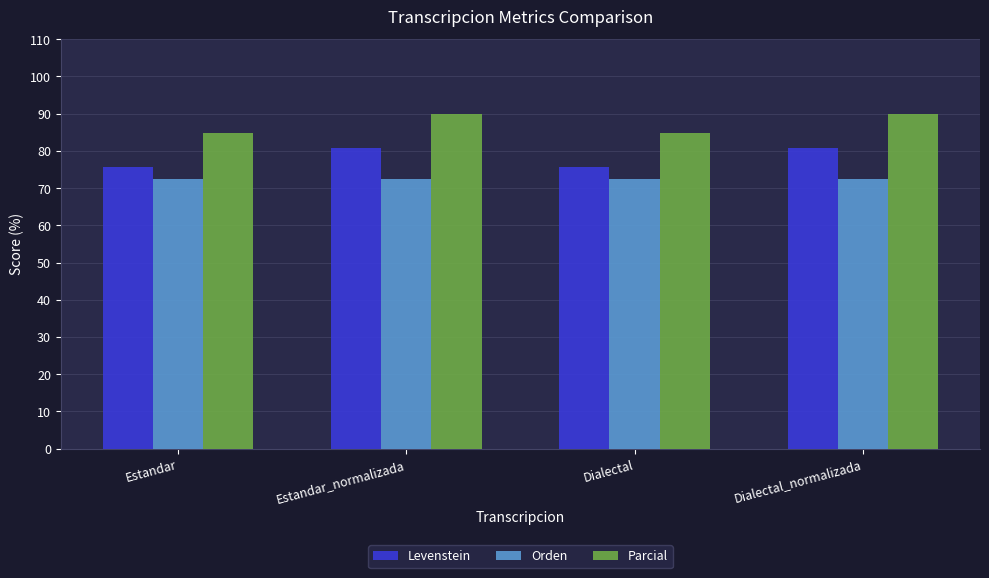

Which series has the largest total across all categories?

Parcial